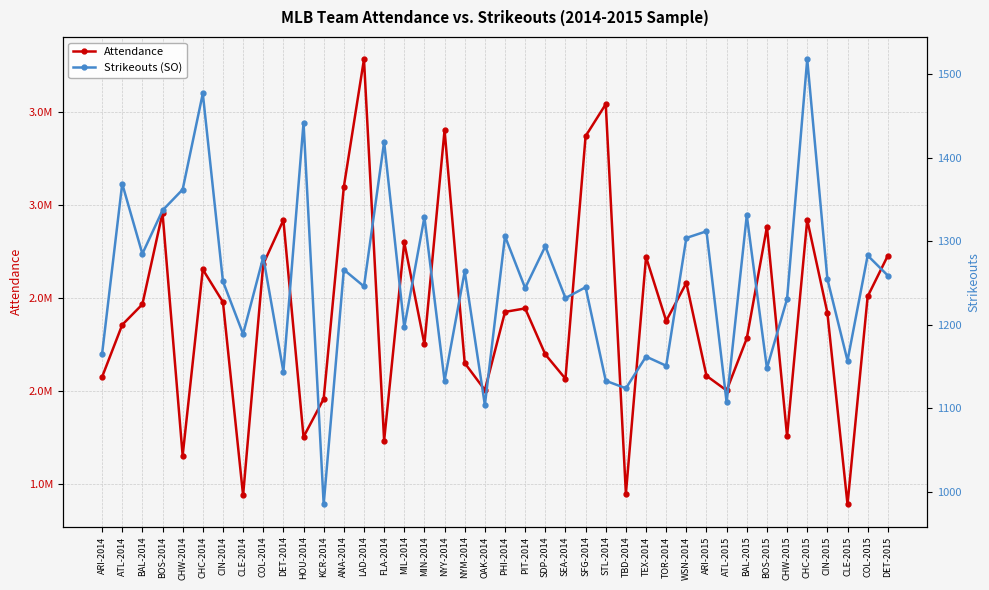

Between ATL-2014 and SDP-2014, which series saw the biggest shift?

Attendance